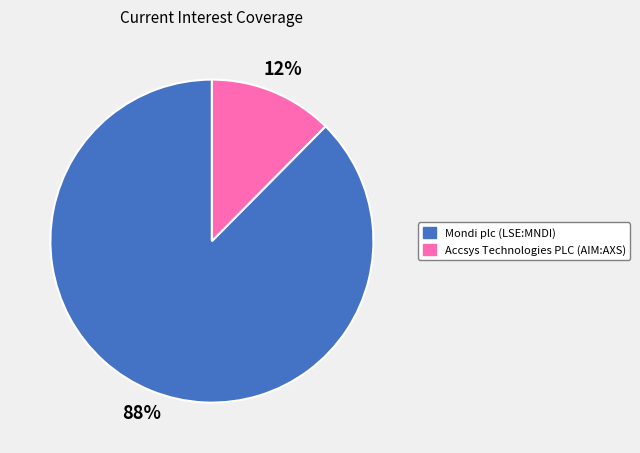

To the nearest percent, what is the combined percentage of Mondi plc (LSE:MNDI) and Accsys Technologies PLC (AIM:AXS)?

100%